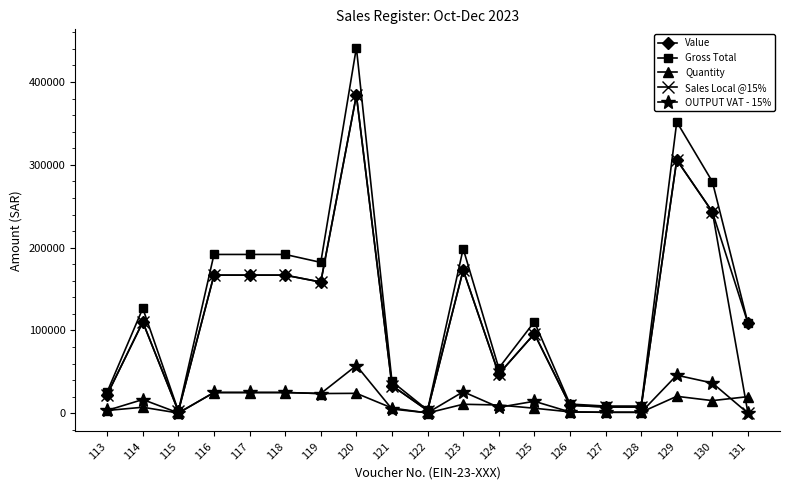

The value of Sales Local @15% at 120 is 384000.0. True or false?

True